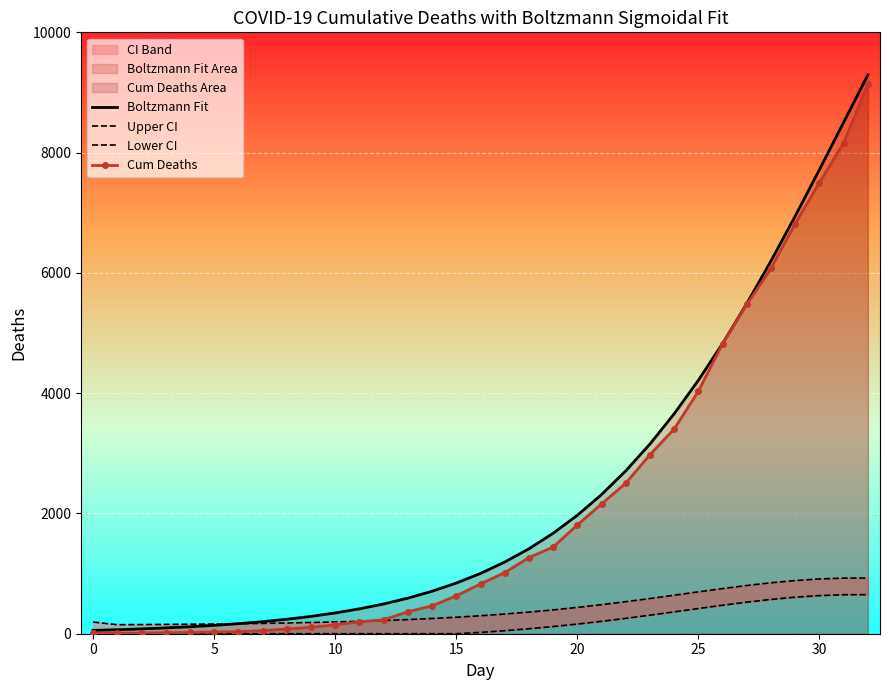

The value of Lower CI at 32 is 649.2. True or false?

True